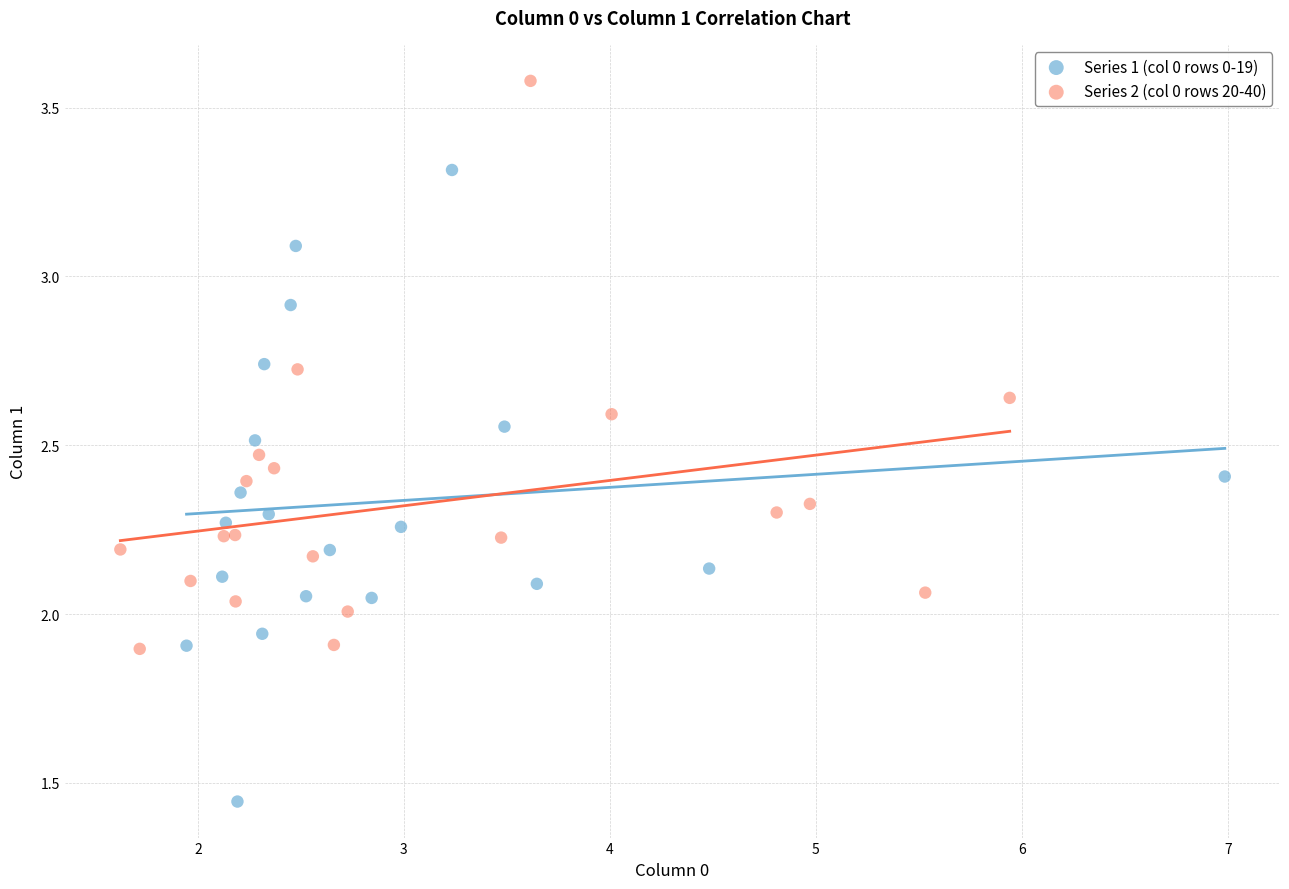

Which series has the widest spread of Y values?

Series 1 (col 0 rows 0-19)